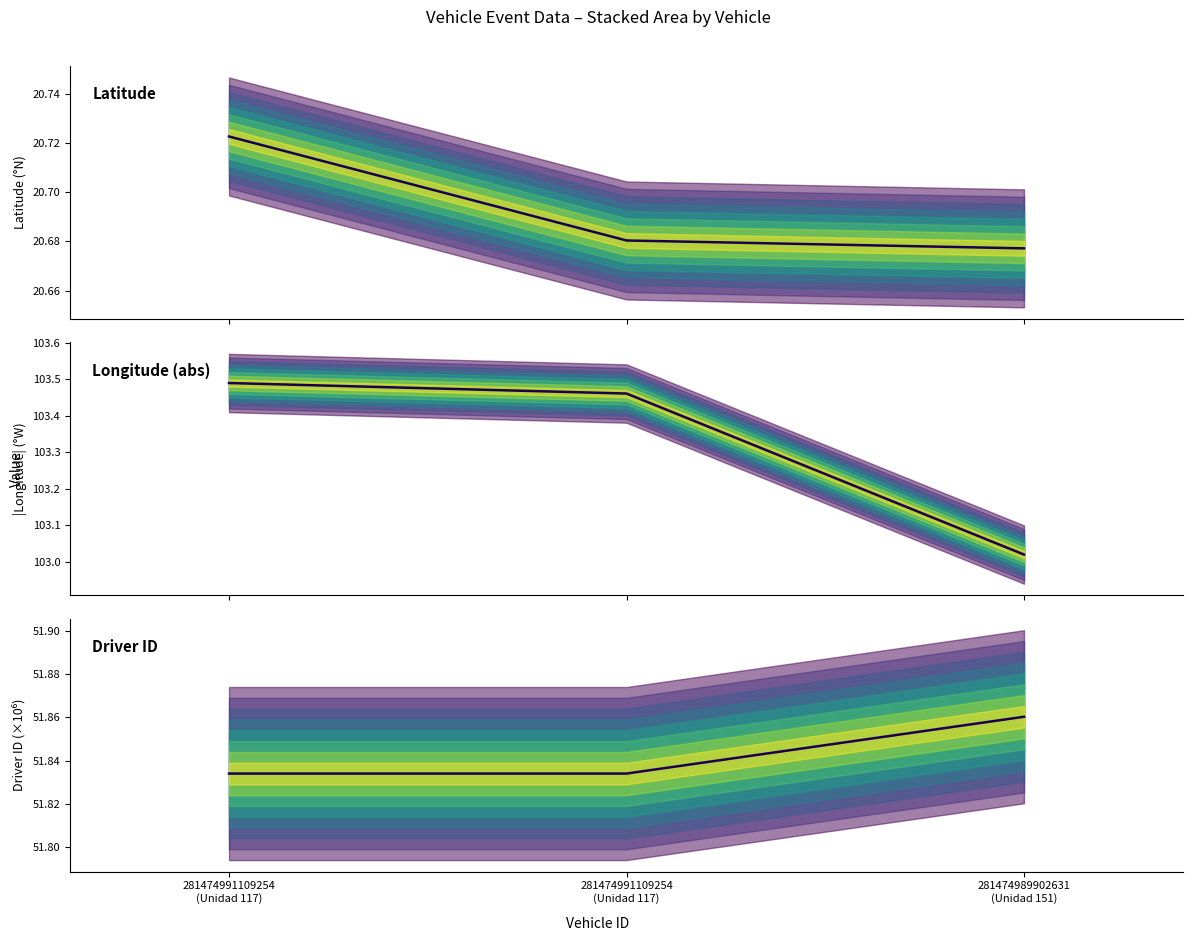

Which series has the widest spread of values?

|longitude|